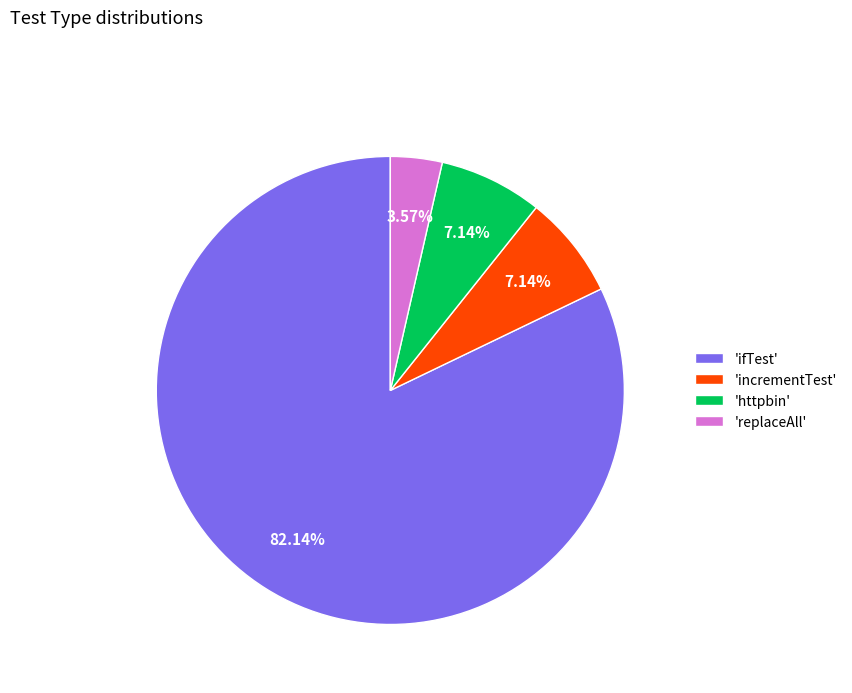

Combined, do 'ifTest' and 'replaceAll' account for over 50%?

Yes